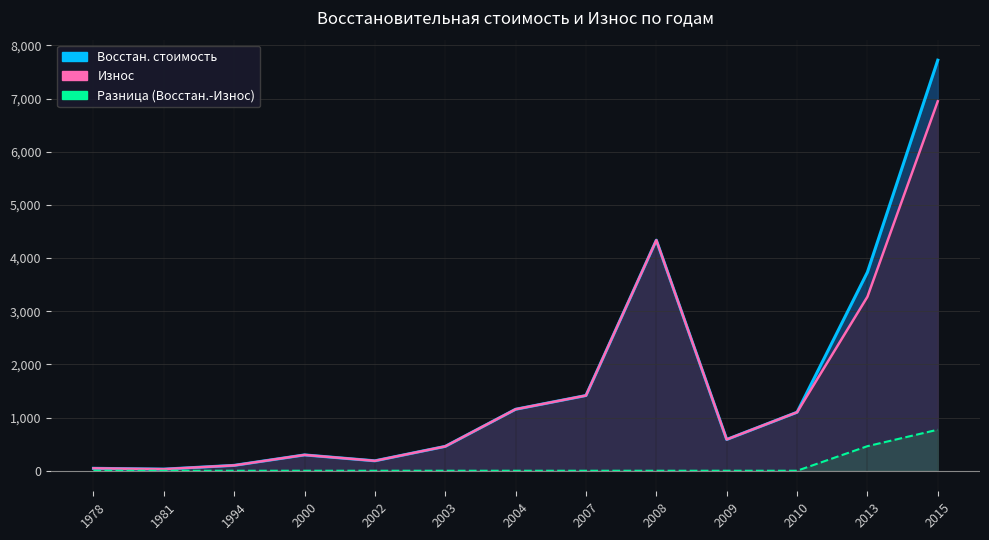

Between 2004 and 2003, which is larger?

2004